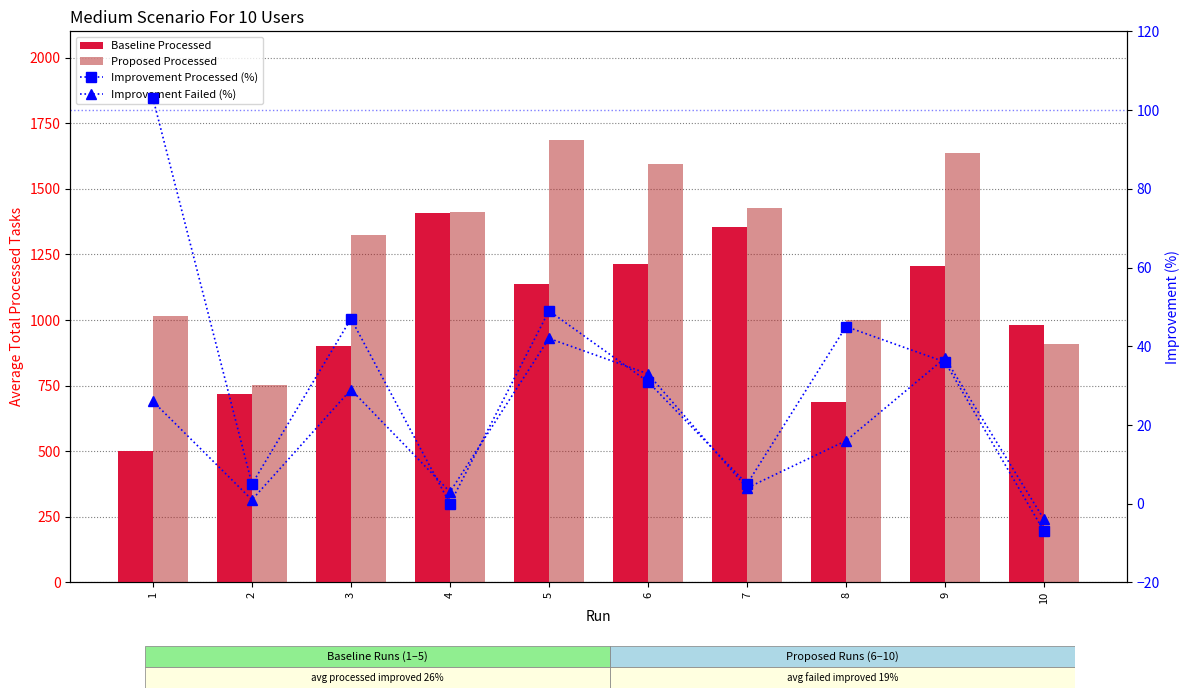

How many data points in Improvement Failed (%) are above 26?

4